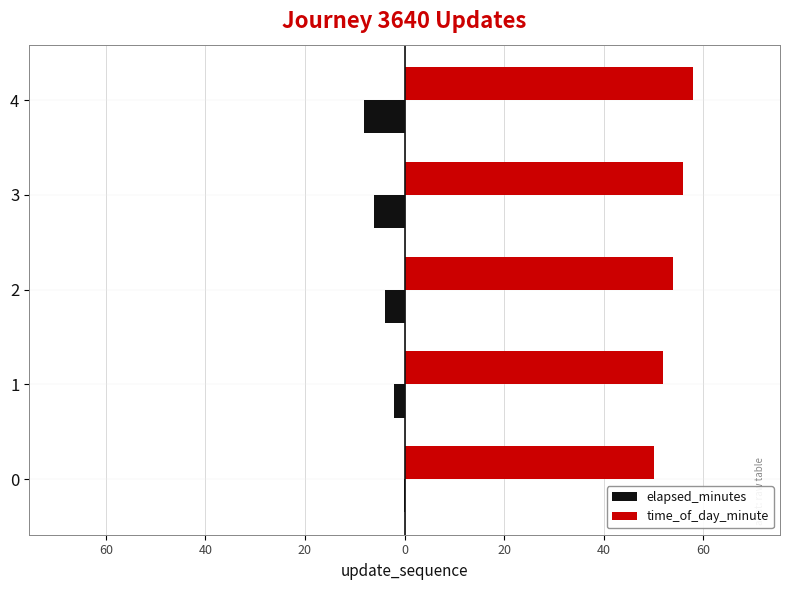

How many groups of bars are there?

5